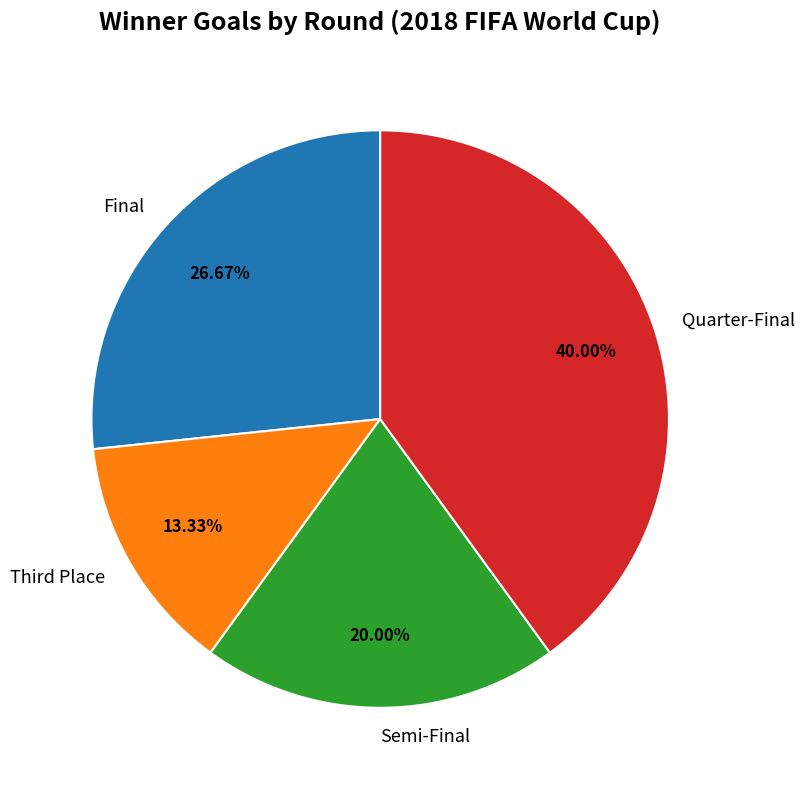

What percentage is NOT represented by Semi-Final?

80.0%